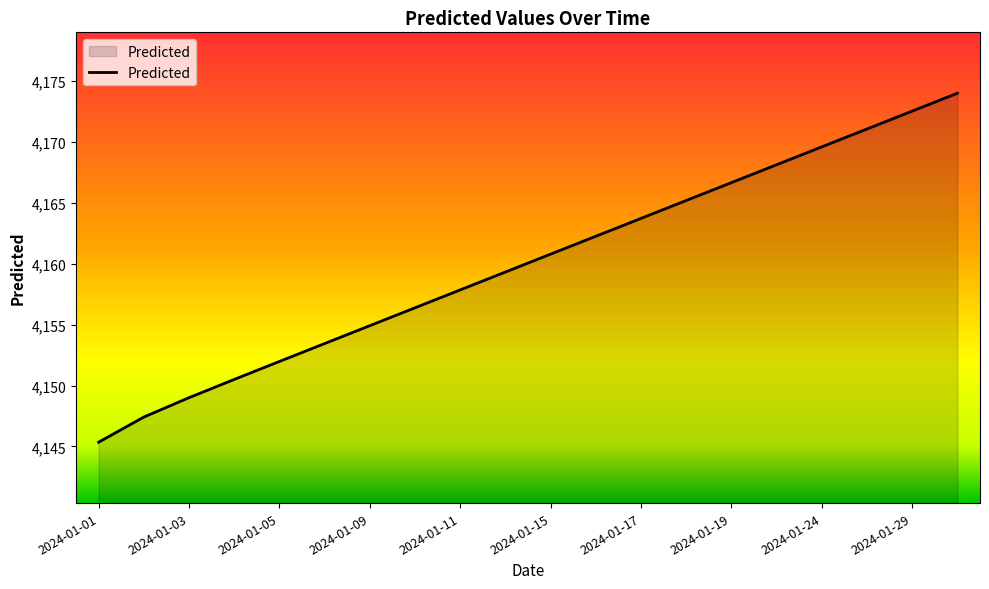

Count the number of categories in the chart.

20